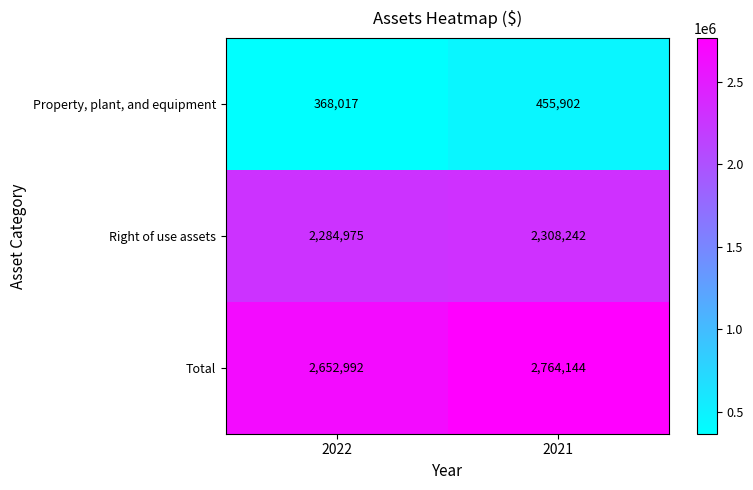

Reading left to right, transcribe all the data shown in this chart.

Property, plant, and equipment: 368017	455902
Right of use assets: 2284975	2308242
Total: 2652992	2764144